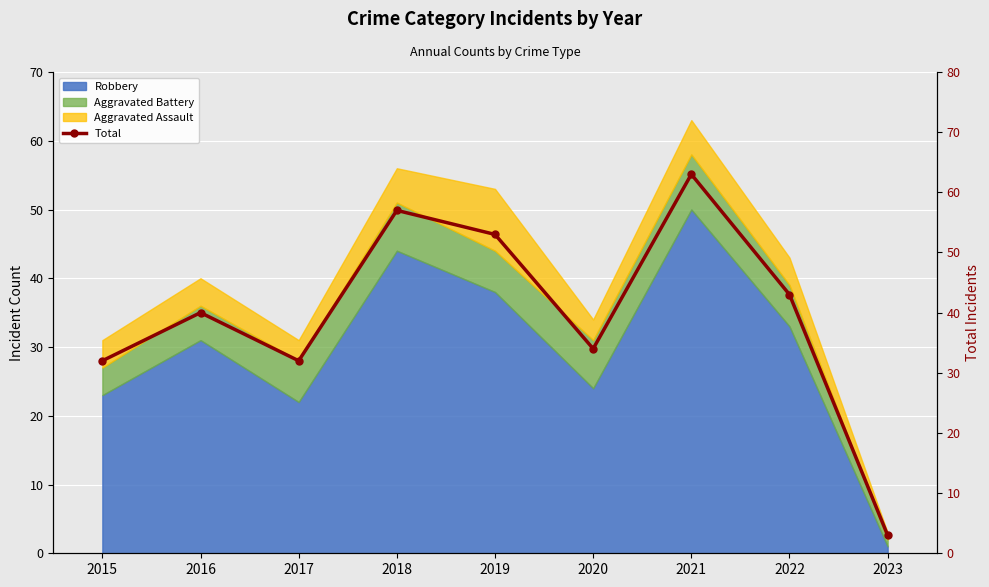

List the labels in order of value, smallest first.

2023, 2015, 2017, 2020, 2016, 2022, 2019, 2018, 2021